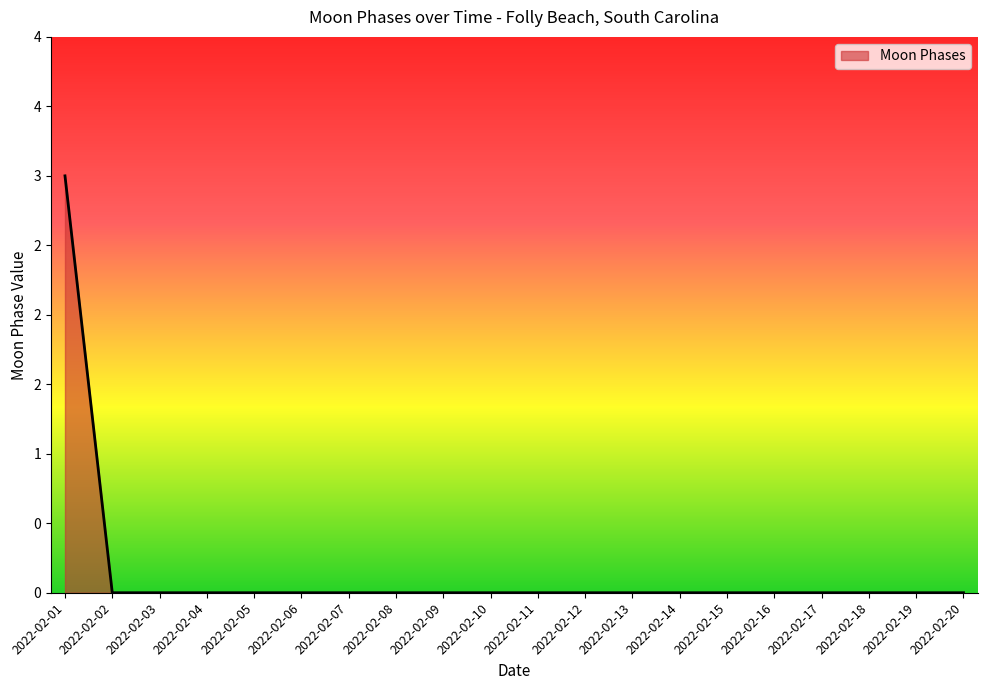

Reading left to right, what are all the values shown in this chart?

3	0	0	0	0	0	0	0	0	0	0	0	0	0	0	0	0	0	0	0